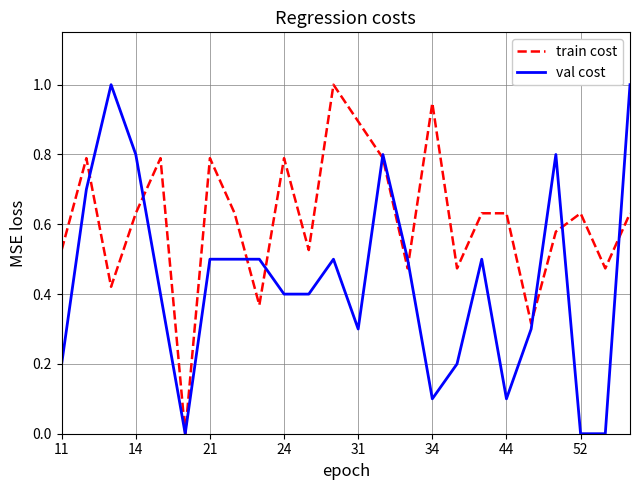

What is the sum of all val cost values?

10.5